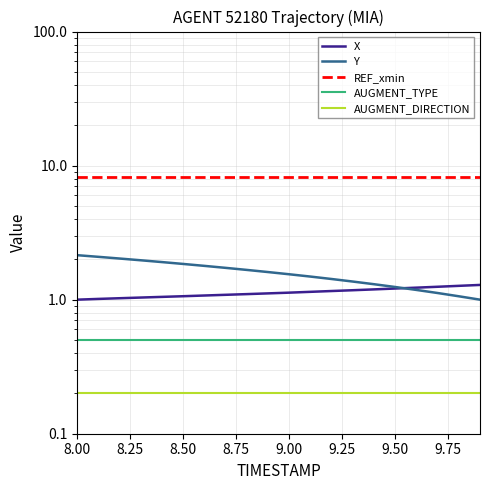

True or false: X and AUGMENT_TYPE cross at least once.

False